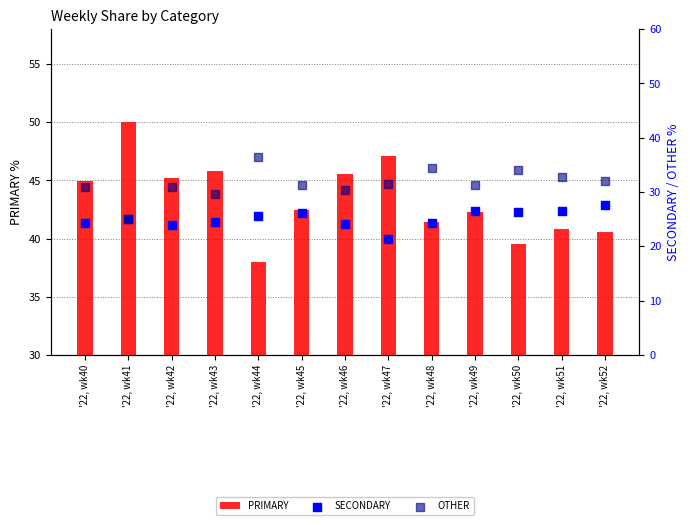

What are all the series names shown in the legend?

PRIMARY, SECONDARY, OTHER